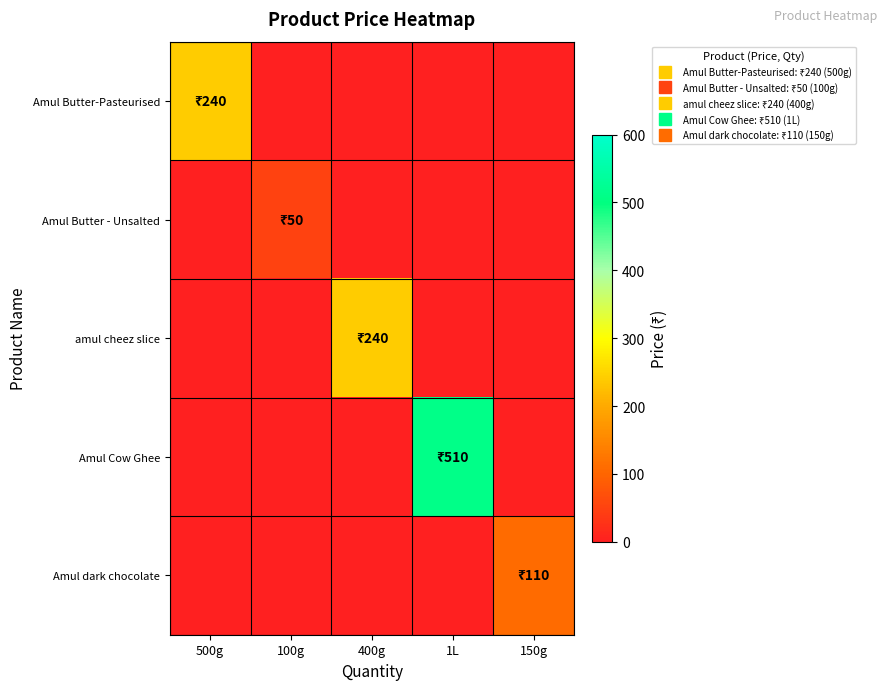

Rank the series at 100g from lowest to highest value.

Amul Butter-Pasteurised, amul cheez slice, Amul Cow Ghee, Amul dark chocolate, Amul Butter - Unsalted